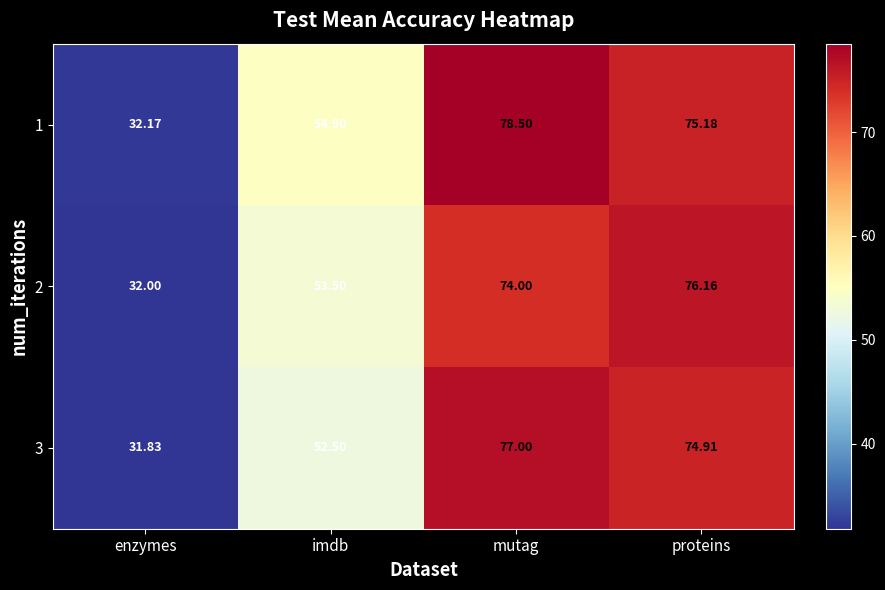

At which category is the sum across all series the highest?

mutag